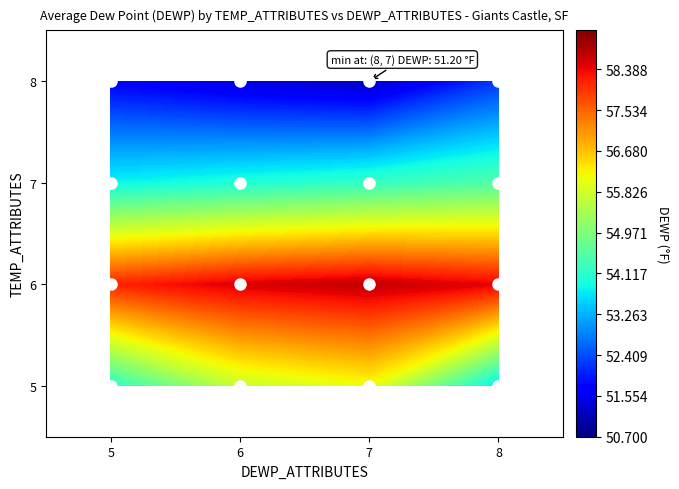

At which category is the sum across all series the highest?

7